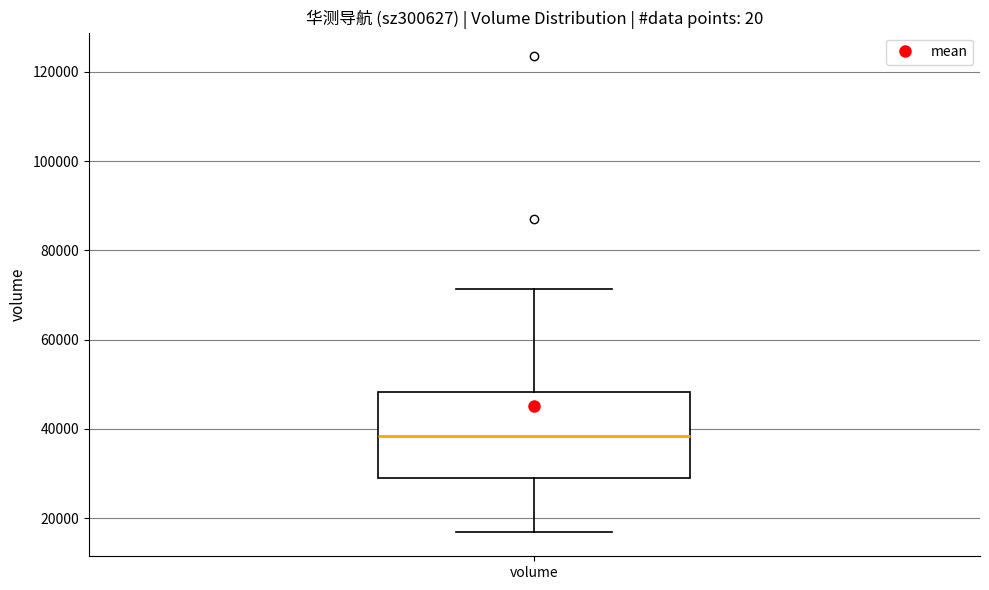

Where is the lower edge of the box for volume on the y-axis? The values are not printed on the chart, so give them approximately, as read against the axis.

28000